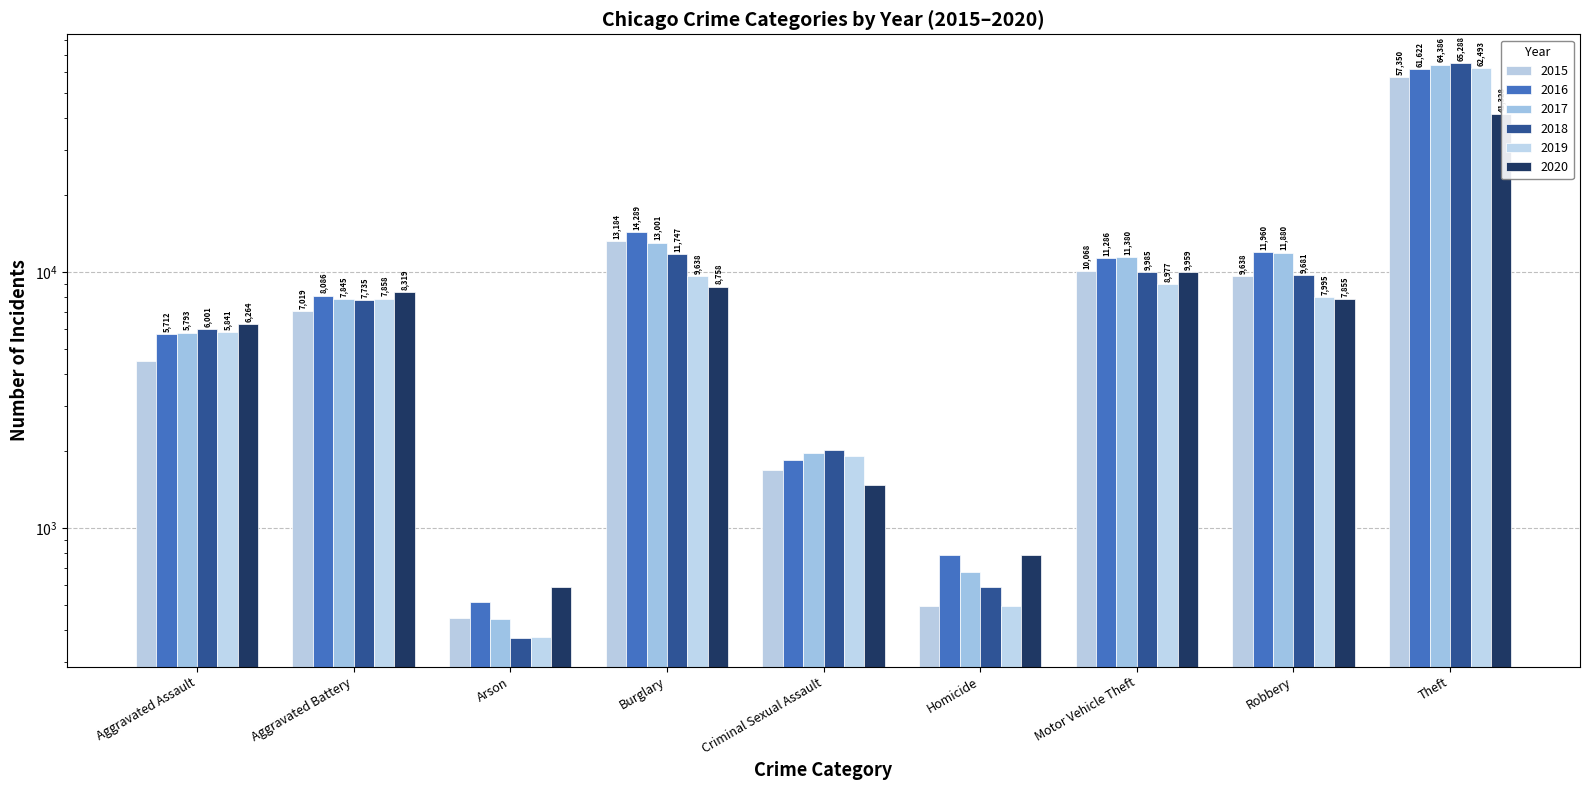

Which series has the largest total across all categories?

2017